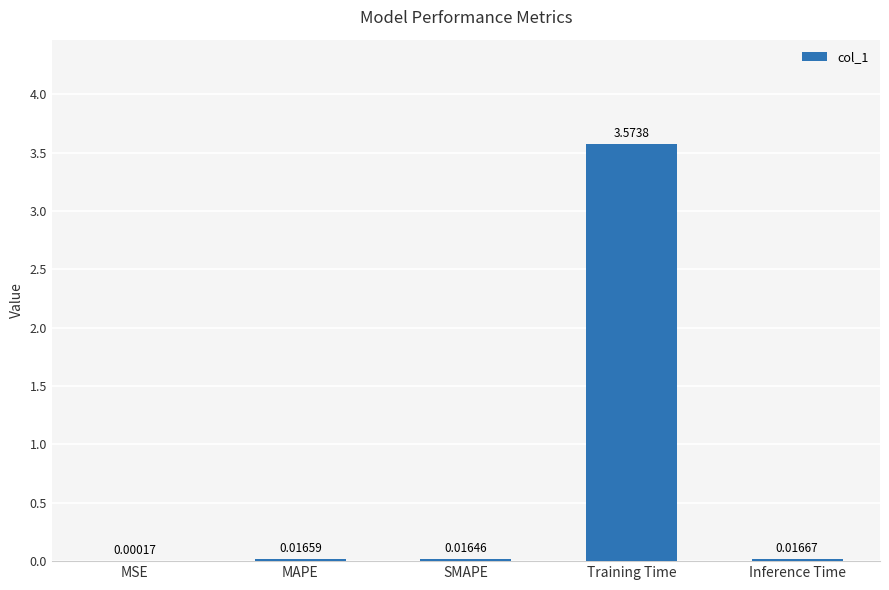

At which label is the value closest to 1?

Inference Time